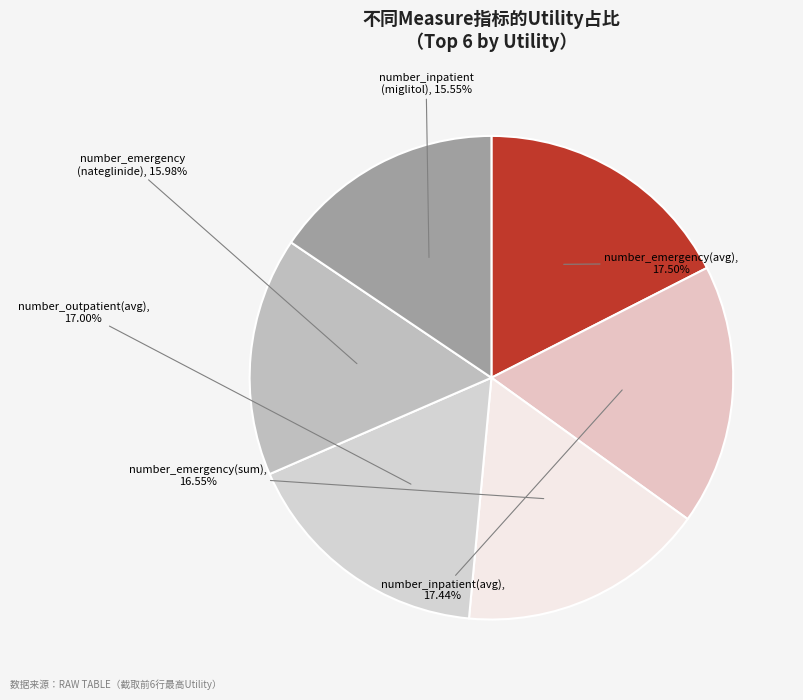

How many segments does this pie chart have?

6